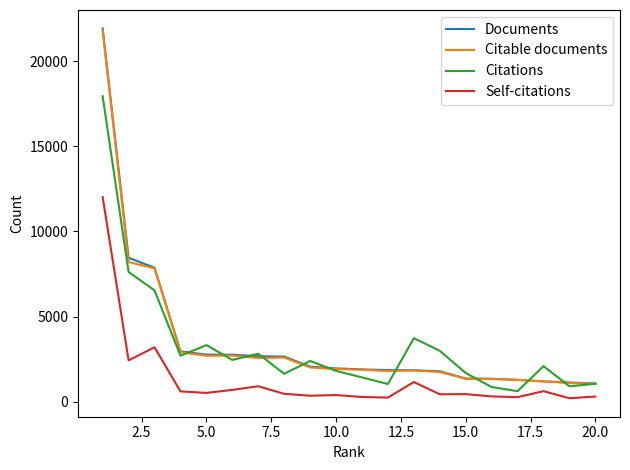

True or false: Self-citations and Citable documents intersect in this chart.

False